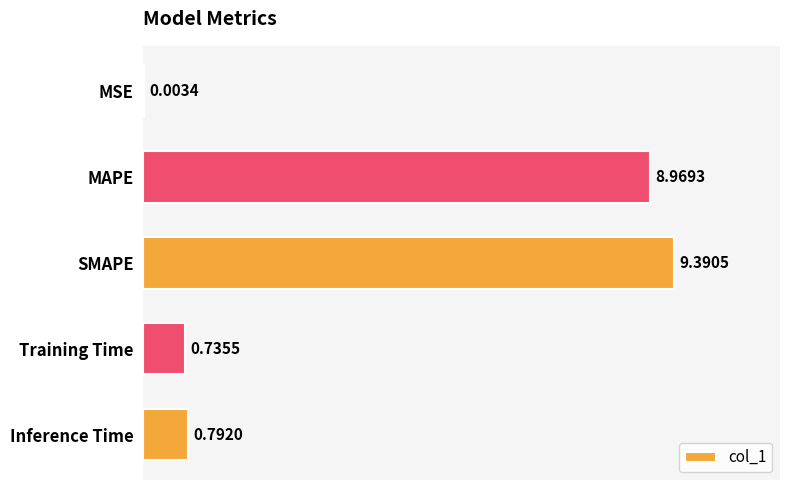

Are the bars horizontal?

Yes